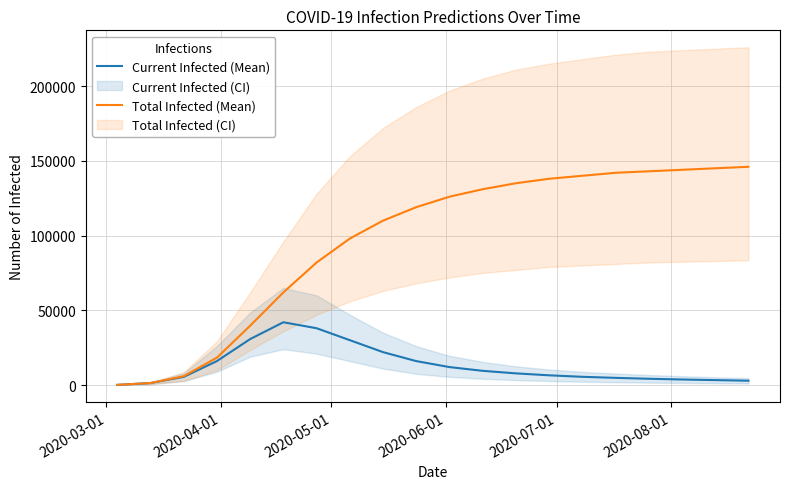

Which series has the widest spread of values?

Total Infected (Mean)